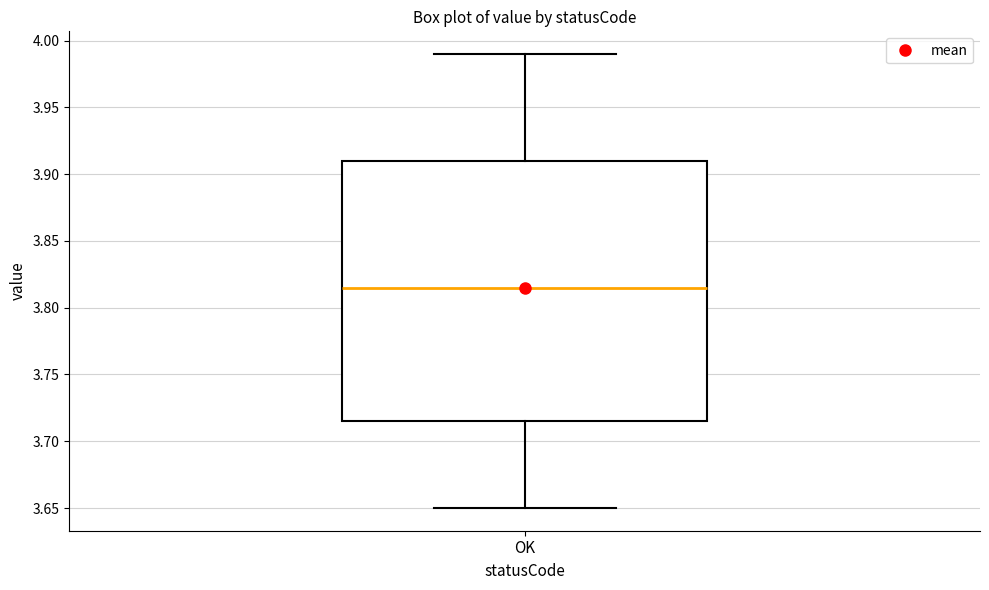

Read this box plot against the y-axis: the position of the median line, the range covered by the box, and the ends of both whiskers. The values are not printed on the chart, so give them approximately, as read against the axis.

median 3.815, box 3.715 to 3.910, whiskers 3.650 to 3.990